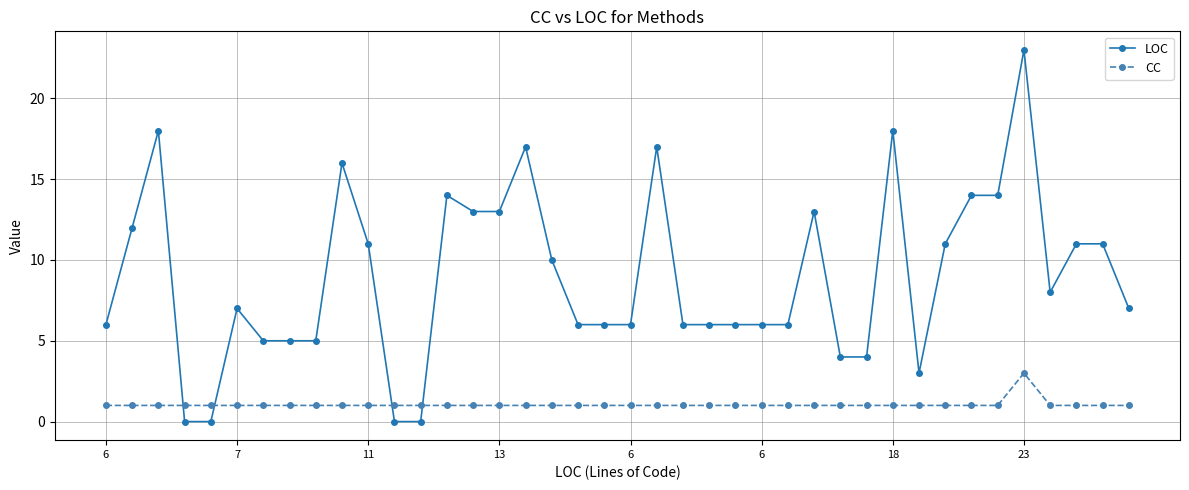

How many intersections are there between LOC and CC?

4